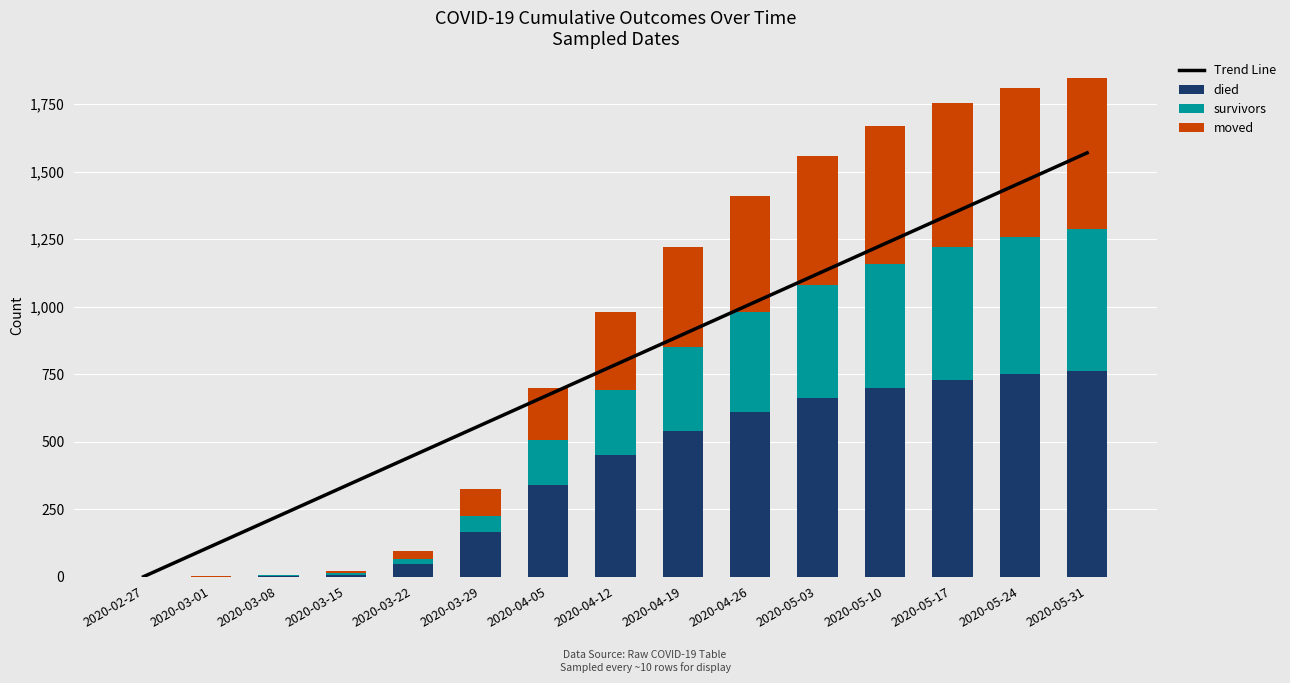

Count the number of data series in this chart.

4